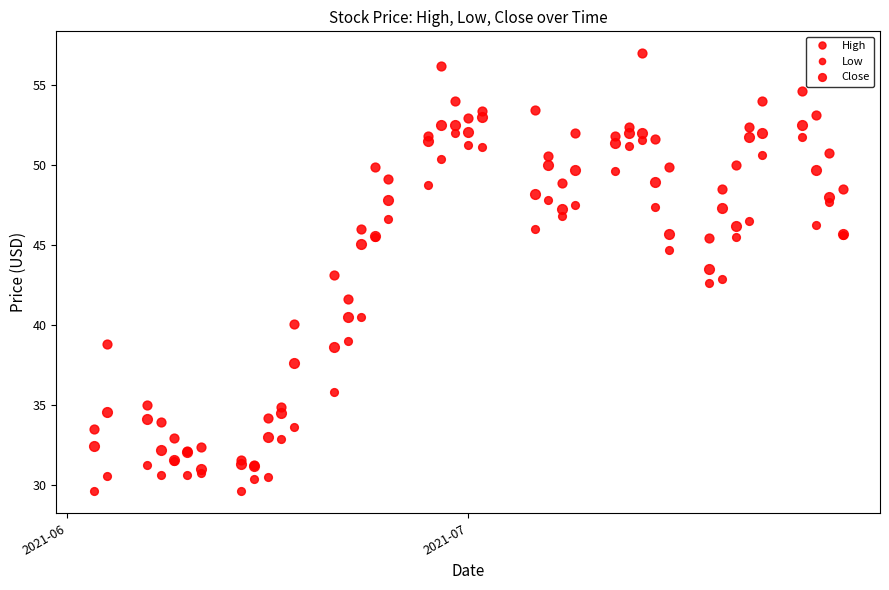

True or false: Close and High intersect in this chart.

False